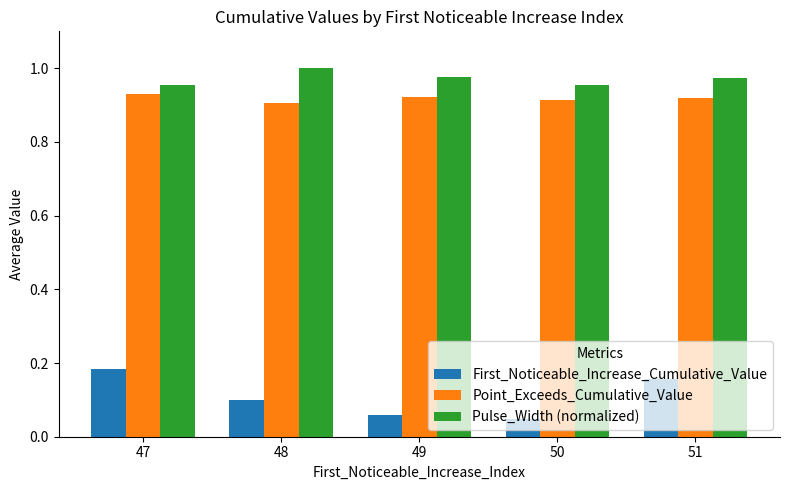

At which category does the chart reach its minimum across all series?

50